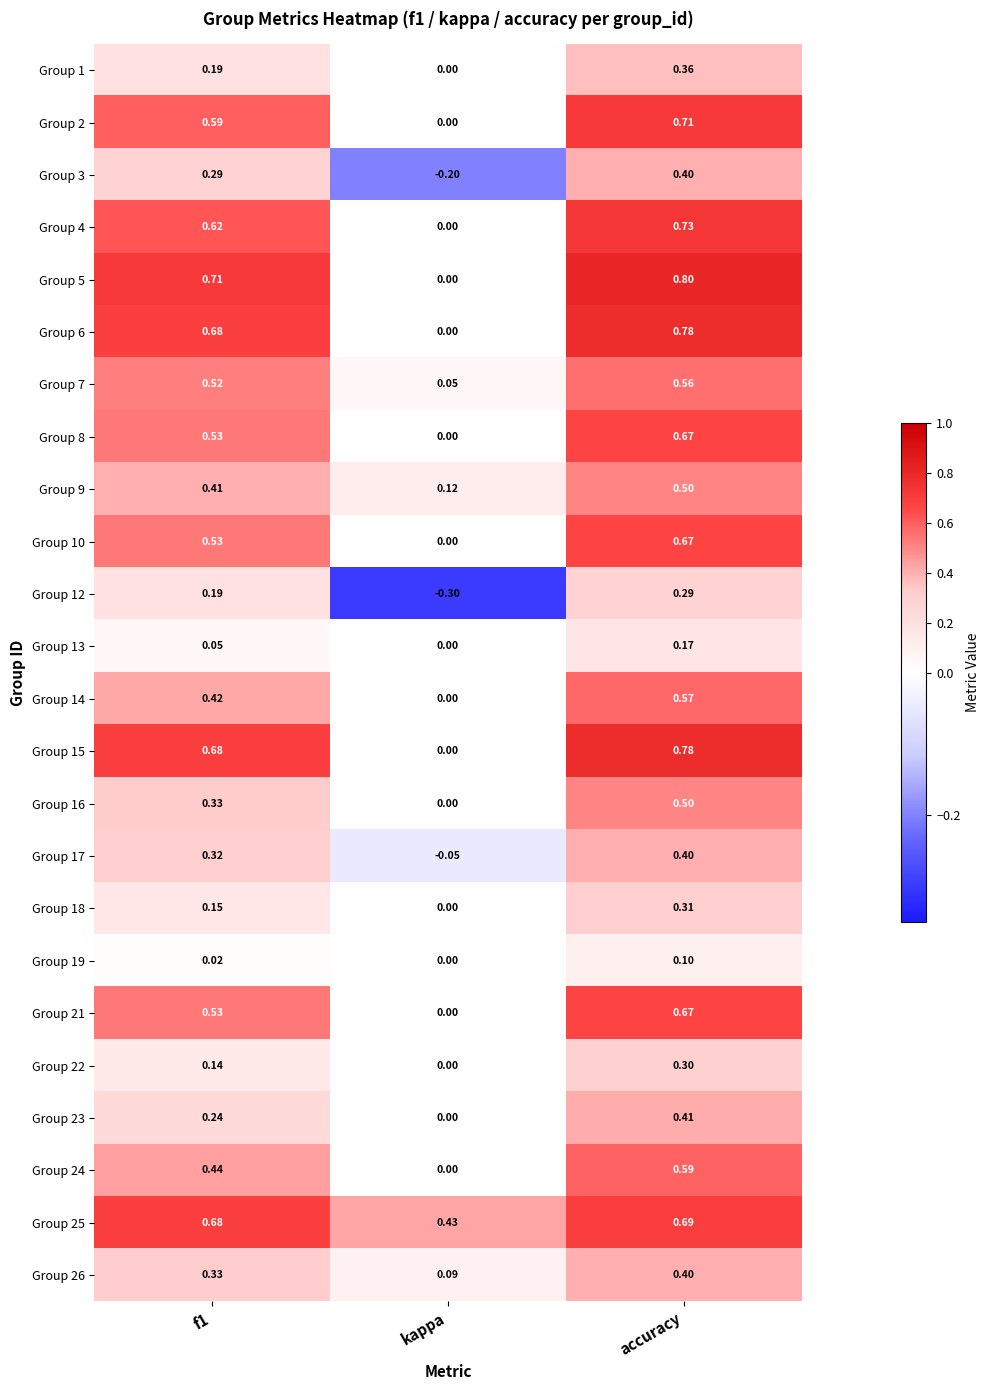

Count the number of data series in this chart.

24